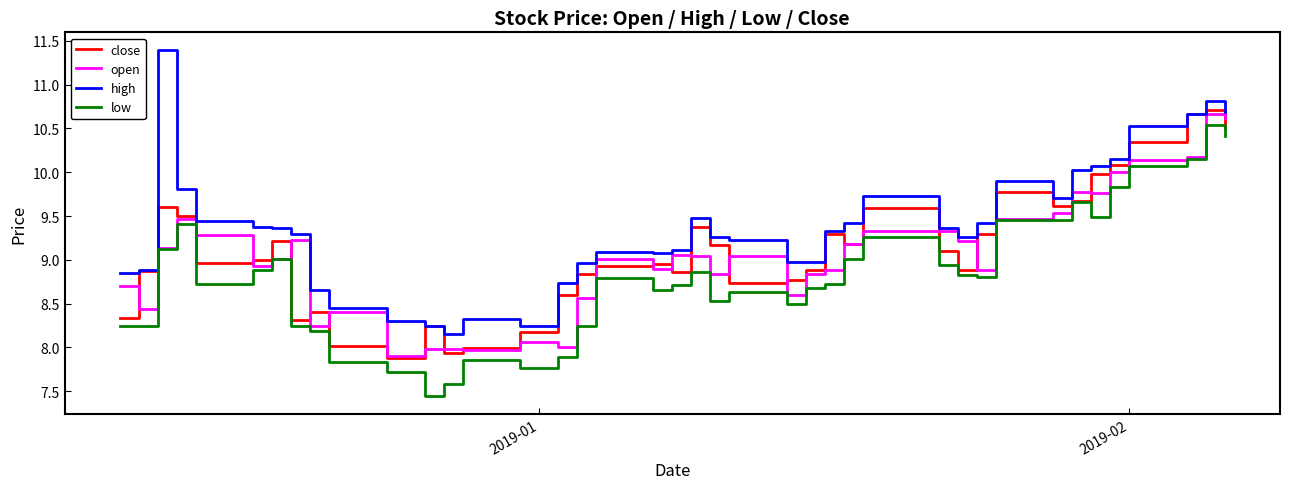

Which series has the largest total across all categories?

high